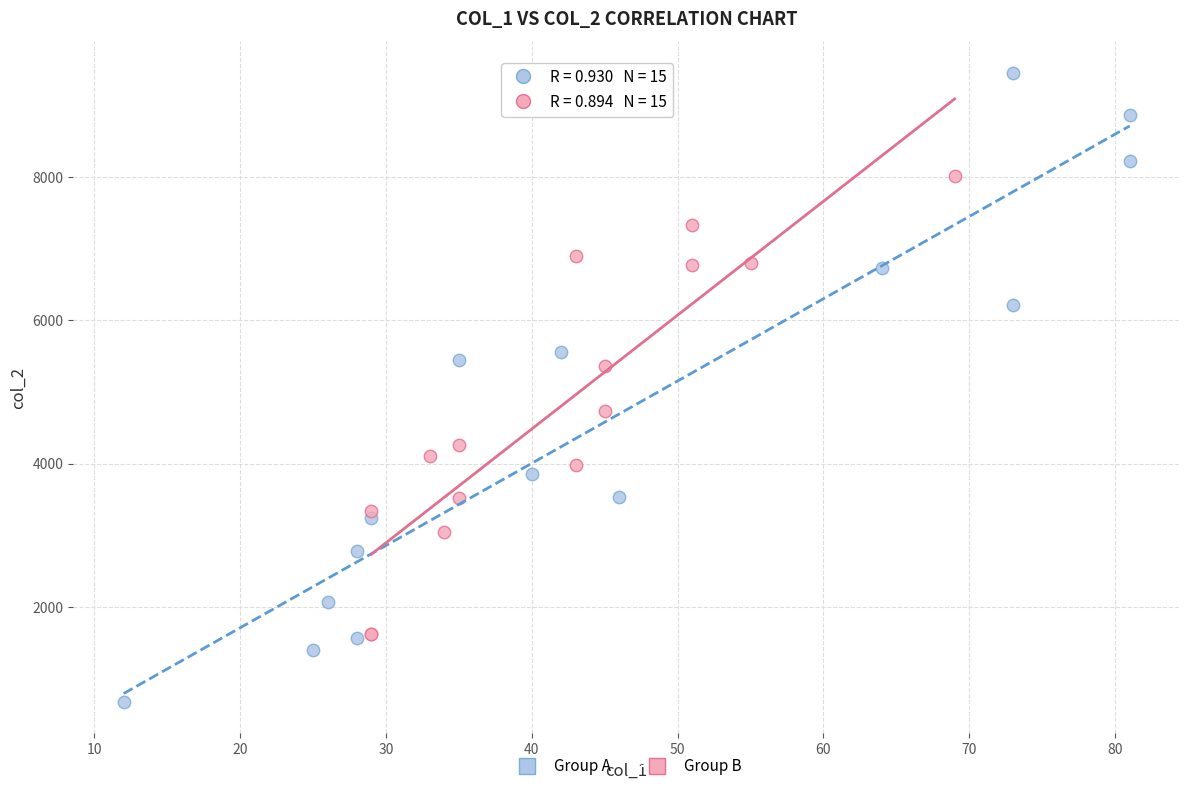

Which series reaches the maximum Y coordinate?

Group A